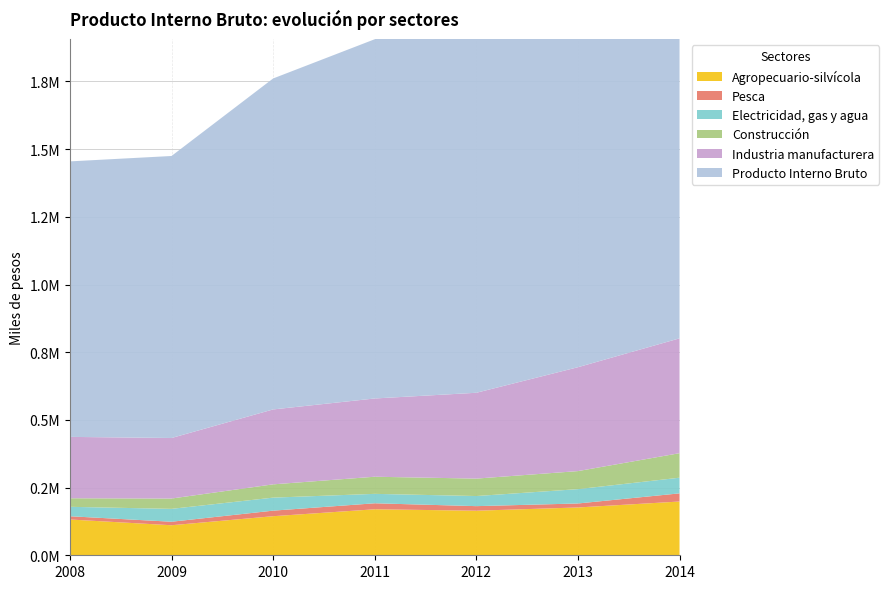

Reading left to right, extract all data points from this chart.

Producto Interno Bruto: 1017483	1041526	1222355	1326782	1420100	1584472	1765517
Agropecuario-silvícola: 132144	110913	144307	169900	164627	176592	198535
Industria manufacturera: 226711	223571	276682	289040	316995	383659	424175
Pesca: 12030	12993	20507	22154	16845	14741	30141
Electricidad, gas y agua: 34833	47511	48096	34786	37330	52902	57827
Construcción: 31552	38149	49030	63224	64387	66663	90548